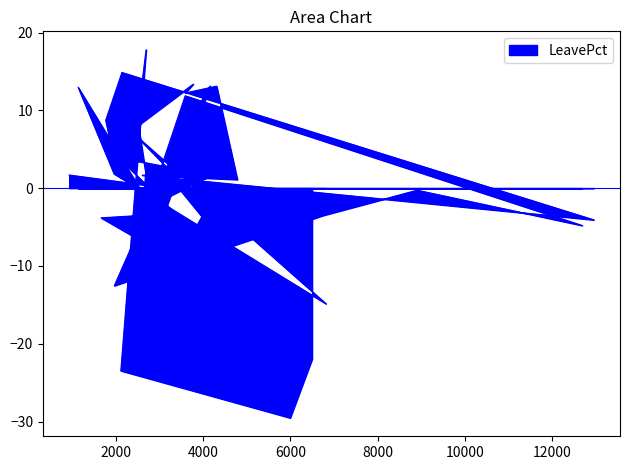

Reading right to left, list all the values displayed in this chart.

6498=-22.0	5995=-29.5	2118=-23.5	2696=17.8	2389=3.6	4186=1.6	2633=-2.7	2685=2.1	2519=8.1	3775=13.4	3592=12.2	4310=13.1	4785=1.1	2606=1.7	12948=-4.1	2143=14.9	1772=8.7	1923=4.7	3784=-5.6	3974=-3.7	3044=2.7	3592=11.9	12684=-4.8	8903=-0.3	6751=-3.5	1968=-12.5	3419=5.9	4165=13.1	2920=-6.2	2596=-6.4	4404=-12.7	1667=-3.8	3137=-3.3	2572=-0.2	1140=13.0	1963=1.8	6815=-14.9	2445=6.8	3705=-0.4	936=1.7